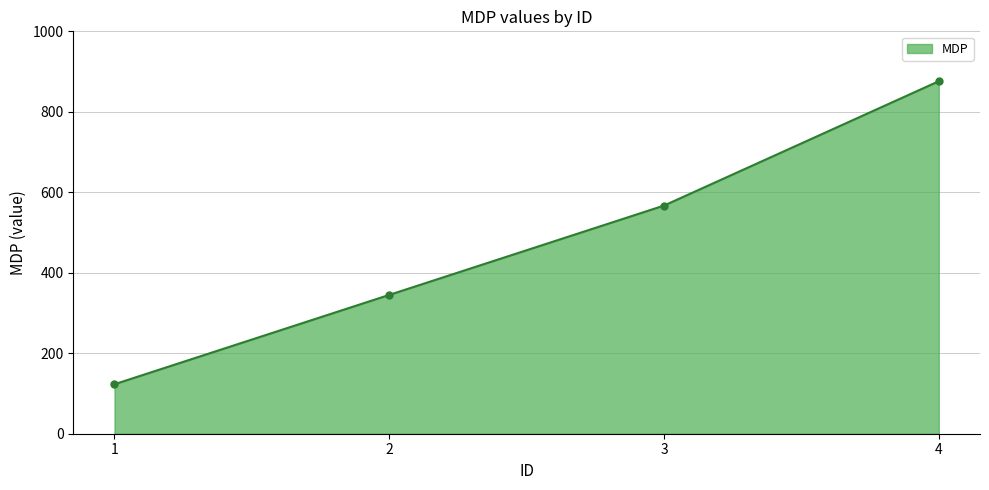

What is the greatest value displayed?

876